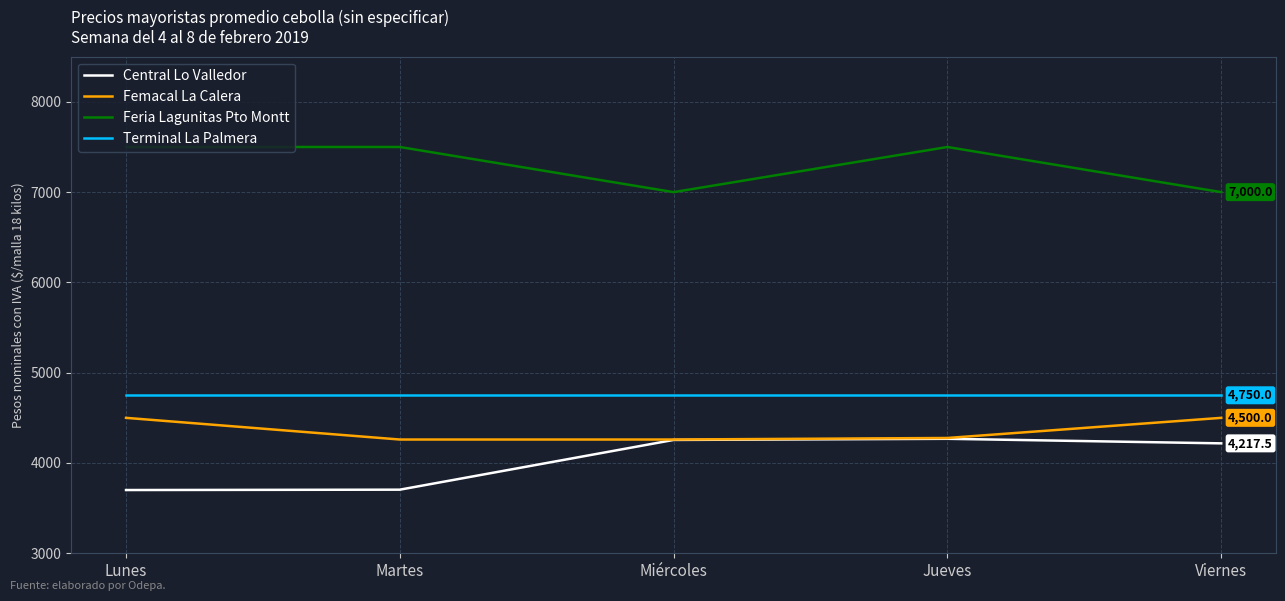

Rank the series by their maximum value, from highest to lowest.

Feria Lagunitas Pto Montt, Terminal La Palmera, Femacal La Calera, Central Lo Valledor